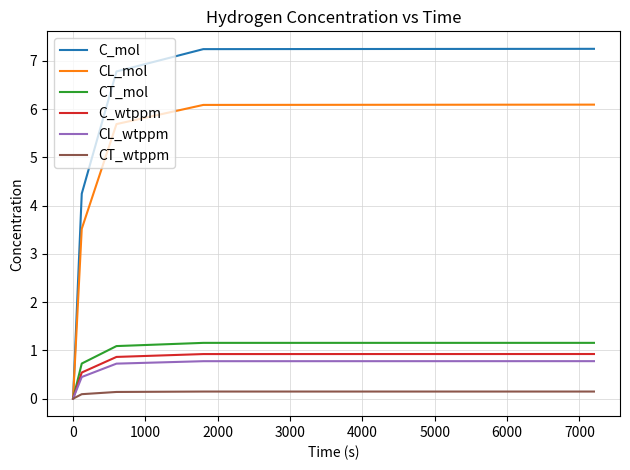

Which series has the widest spread of values?

C_mol